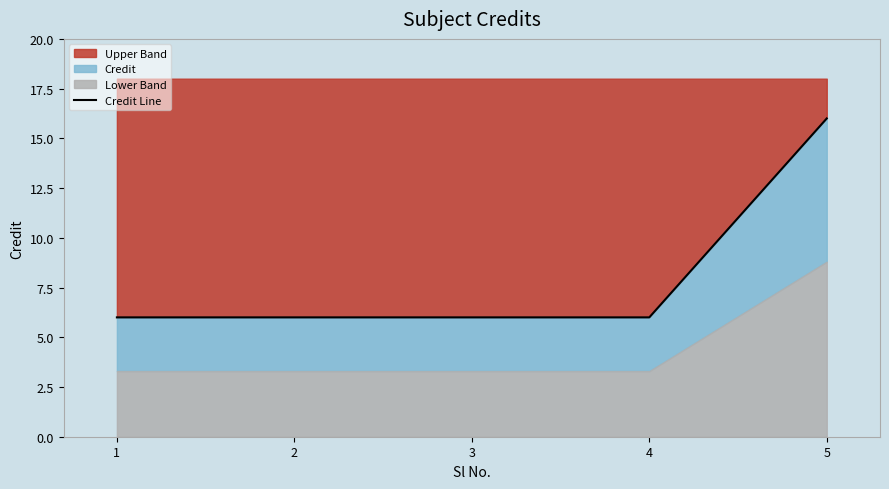

How many lines are shown in the chart?

1